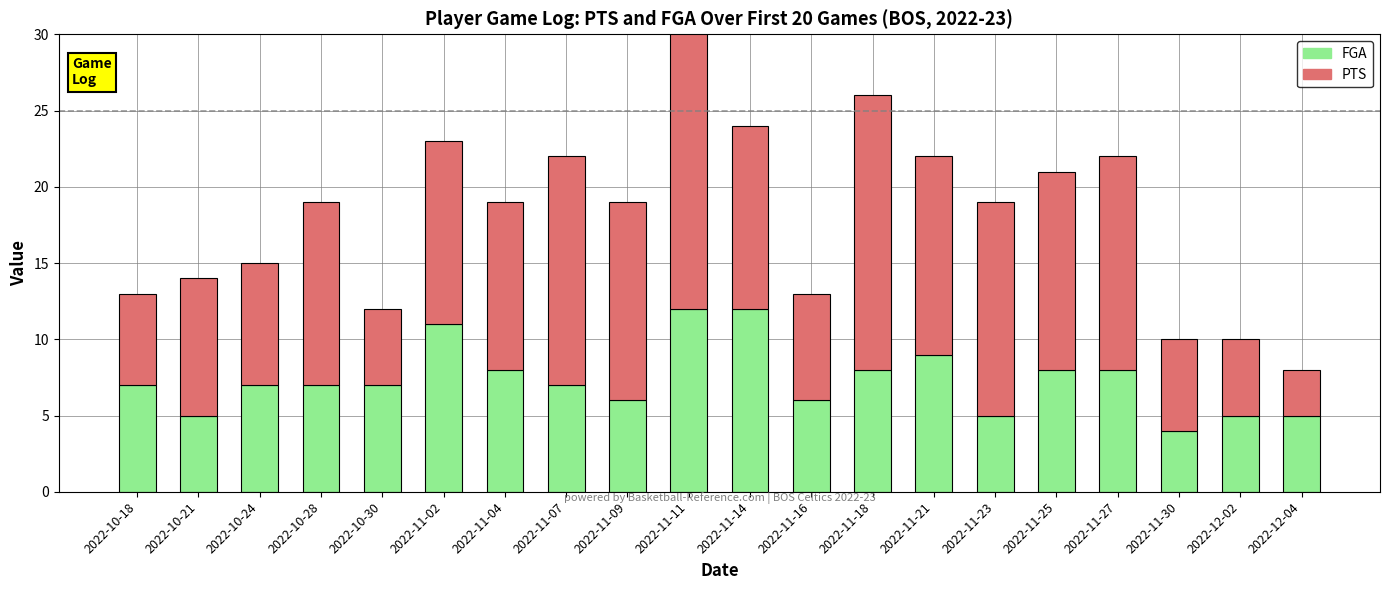

Reading left to right, transcribe all the data shown in this chart.

FGA: 2022-10-18=7	2022-10-21=5	2022-10-24=7	2022-10-28=7	2022-10-30=7	2022-11-02=11	2022-11-04=8	2022-11-07=7	2022-11-09=6	2022-11-11=12	2022-11-14=12	2022-11-16=6	2022-11-18=8	2022-11-21=9	2022-11-23=5	2022-11-25=8	2022-11-27=8	2022-11-30=4	2022-12-02=5	2022-12-04=5
PTS: 2022-10-18=6	2022-10-21=9	2022-10-24=8	2022-10-28=12	2022-10-30=5	2022-11-02=12	2022-11-04=11	2022-11-07=15	2022-11-09=13	2022-11-11=21	2022-11-14=12	2022-11-16=7	2022-11-18=18	2022-11-21=13	2022-11-23=14	2022-11-25=13	2022-11-27=14	2022-11-30=6	2022-12-02=5	2022-12-04=3